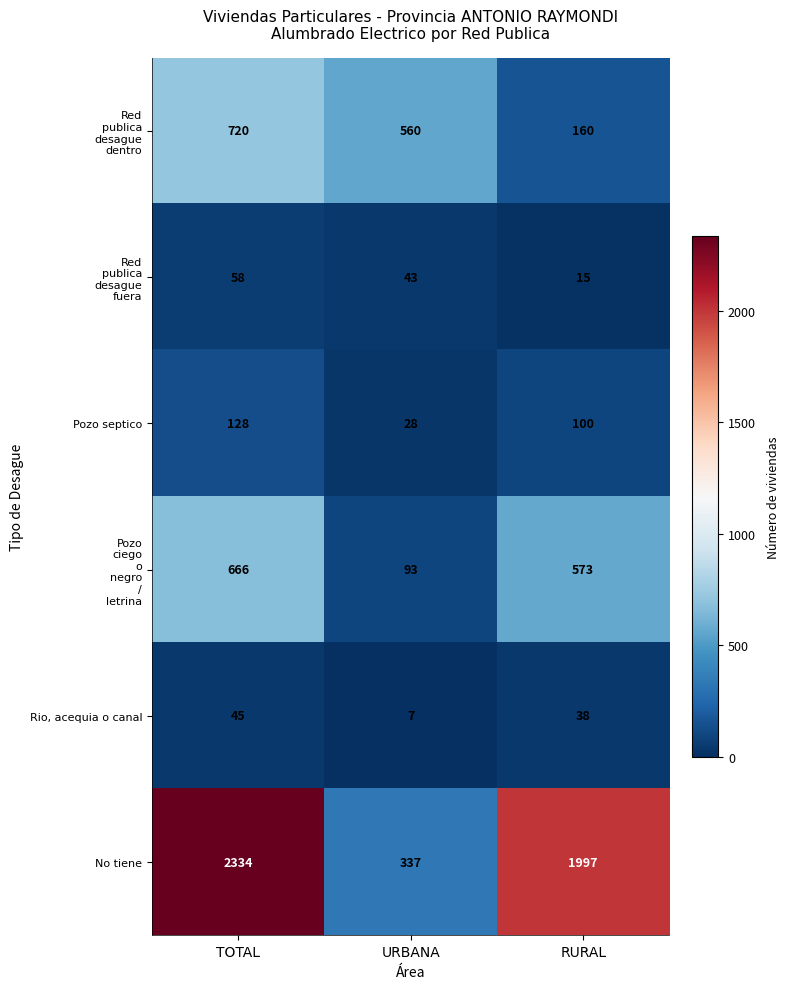

The value of Rio, acequia o canal at URBANA is 7. True or false?

True